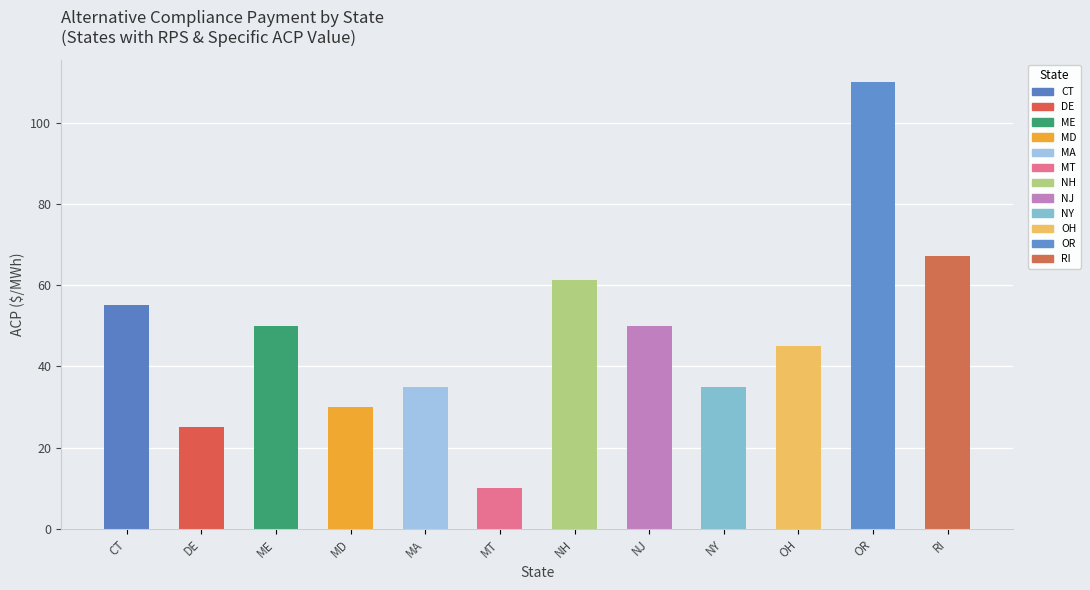

The value at RI is 67.1. True or false?

True